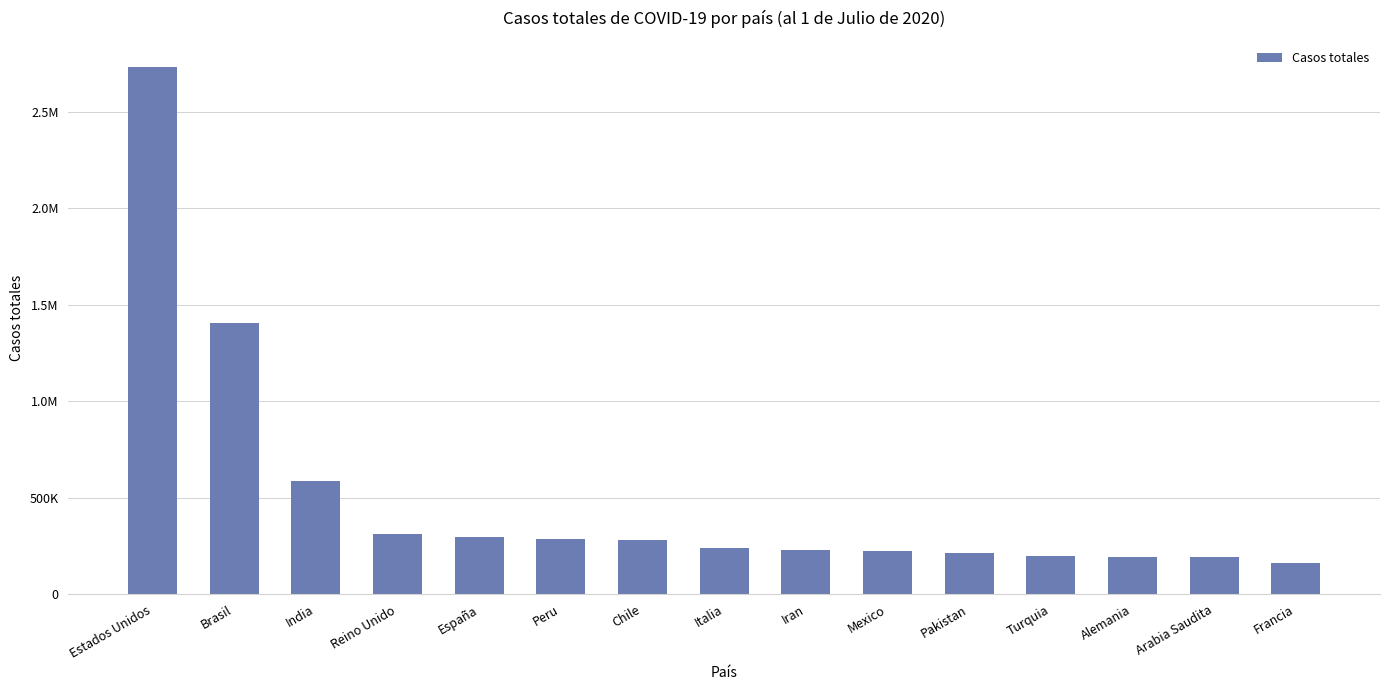

List the labels in order of value, largest first.

Estados Unidos, Brasil, India, Reino Unido, España, Peru, Chile, Italia, Iran, Mexico, Pakistan, Turquia, Alemania, Arabia Saudita, Francia